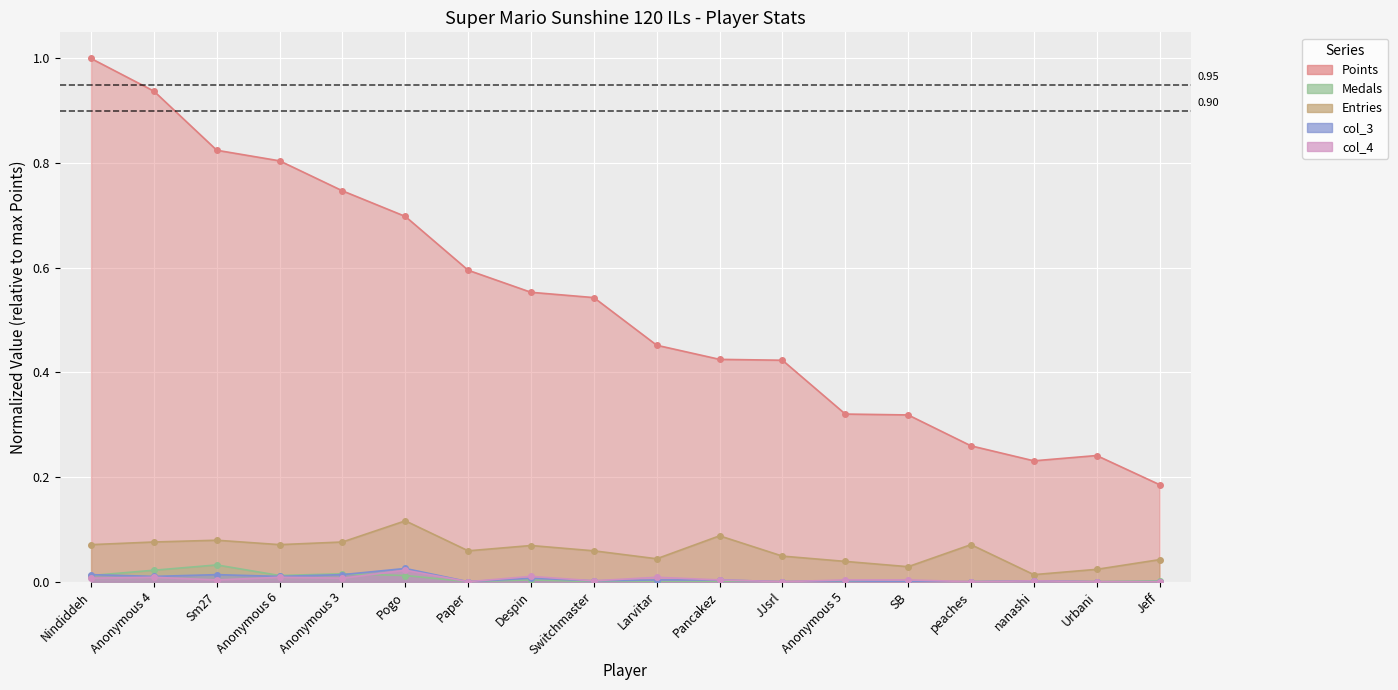

What is the label of the 11th point from the left?

Pancakez